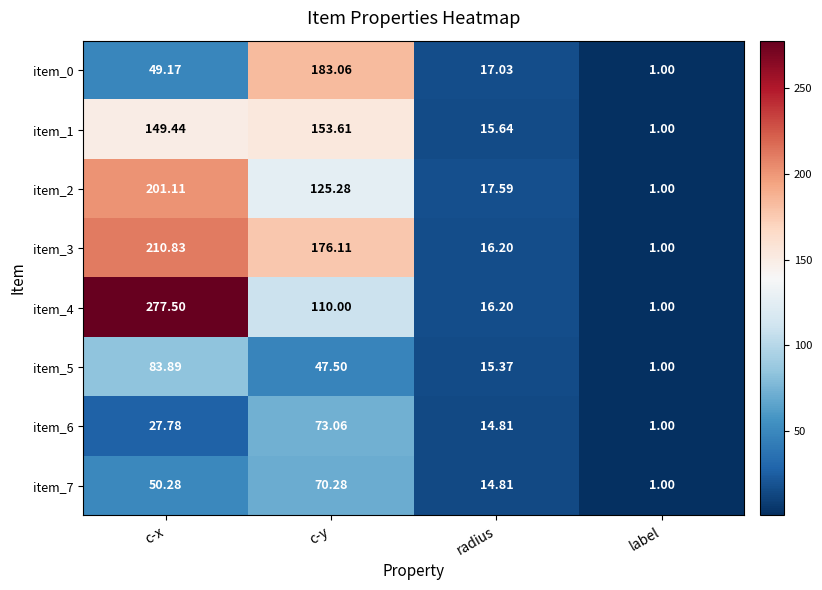

Which series has the largest total across all categories?

item_4